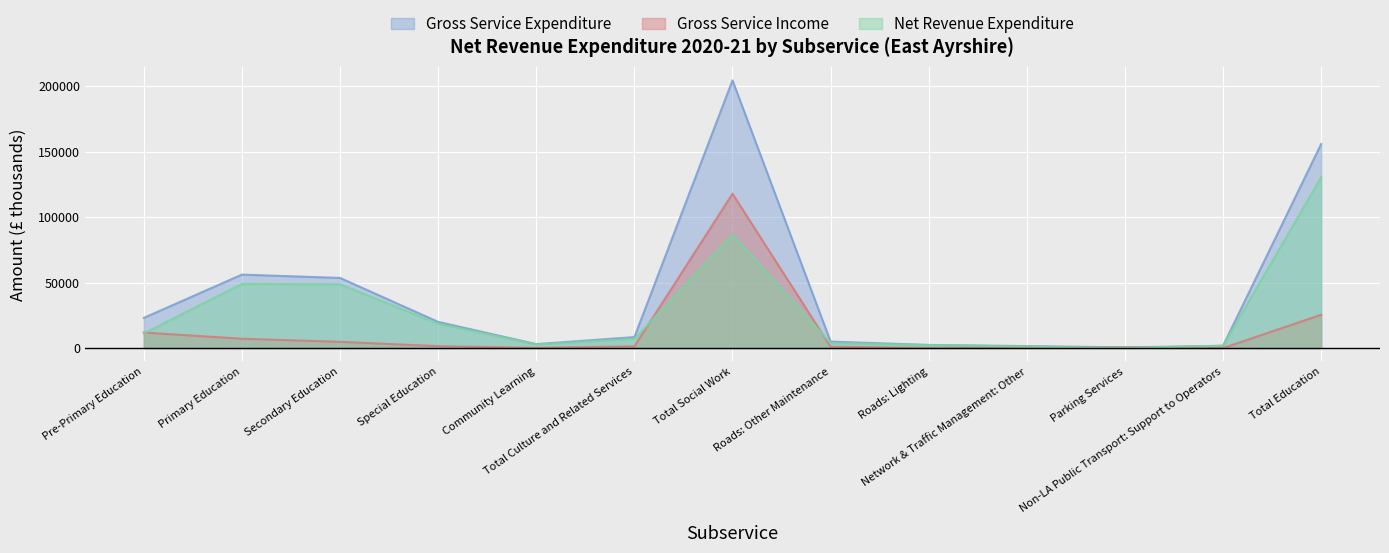

At which label does Gross Service Income first exceed 1363?

Pre-Primary Education